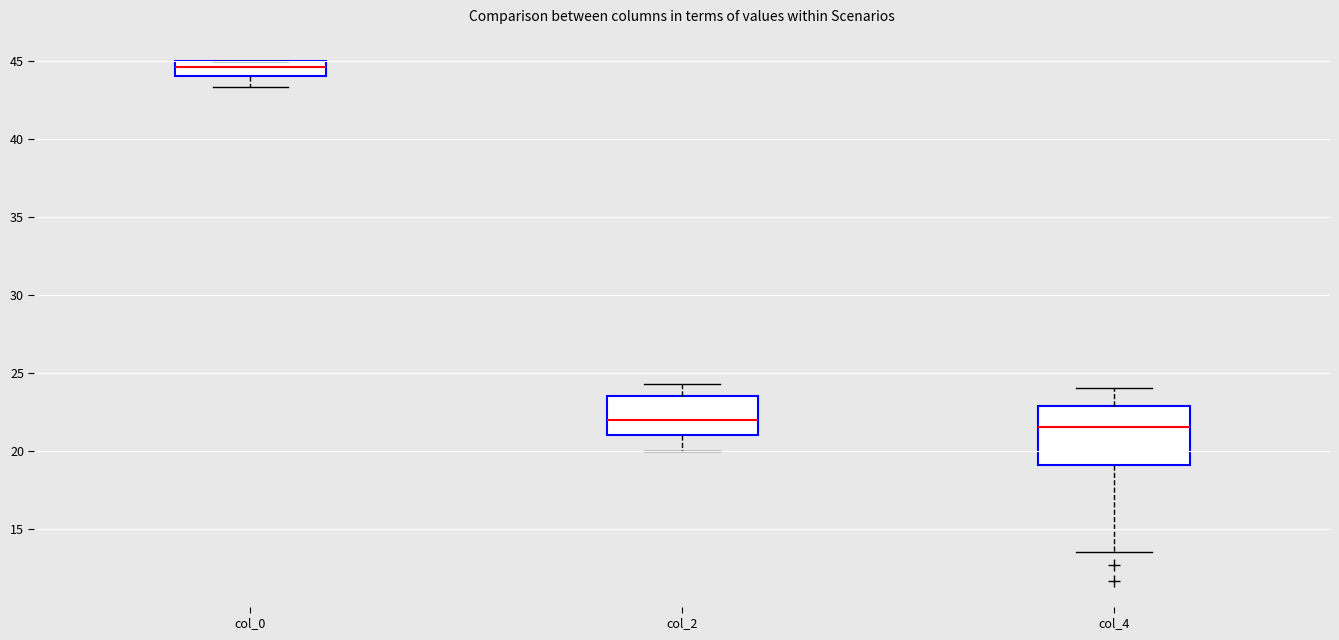

Reading left to right, transcribe this box plot: for each box, give where its median line is, the range the box spans, and where its two whiskers end, as read against the y-axis. The values are not printed on the chart, so give them approximately, as read against the axis.

col_0: median 44.5, box 44.0 to 45.0, whiskers 43.5 to 45.0
col_2: median 22.0, box 21.0 to 23.5, whiskers 20.0 to 24.5
col_4: median 21.5, box 19.0 to 23.0, whiskers 13.5 to 24.0